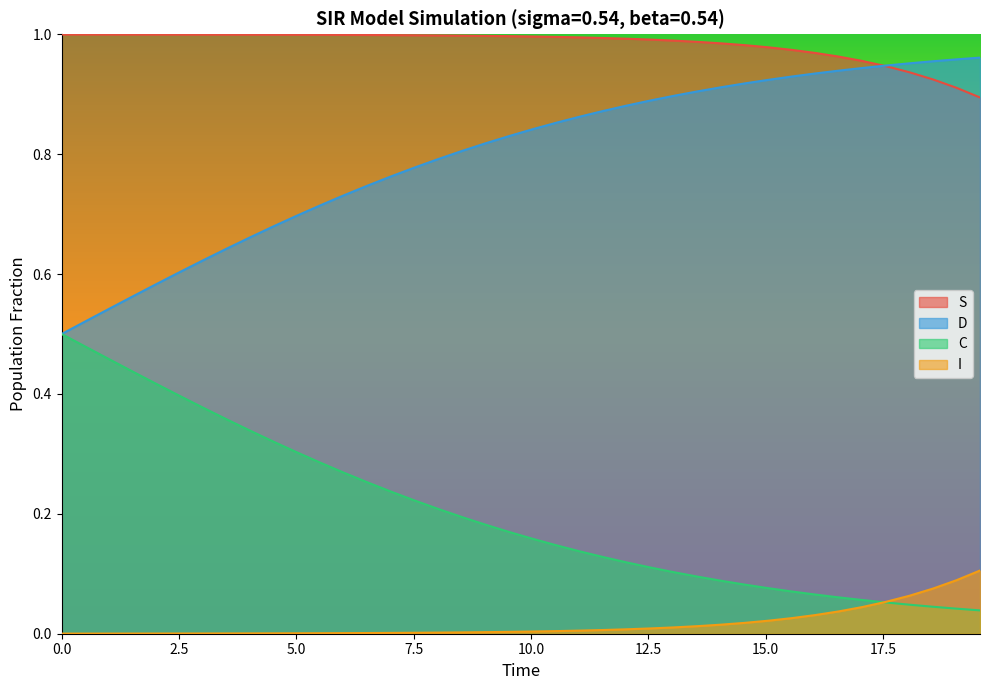

True or false: I and S intersect in this chart.

False